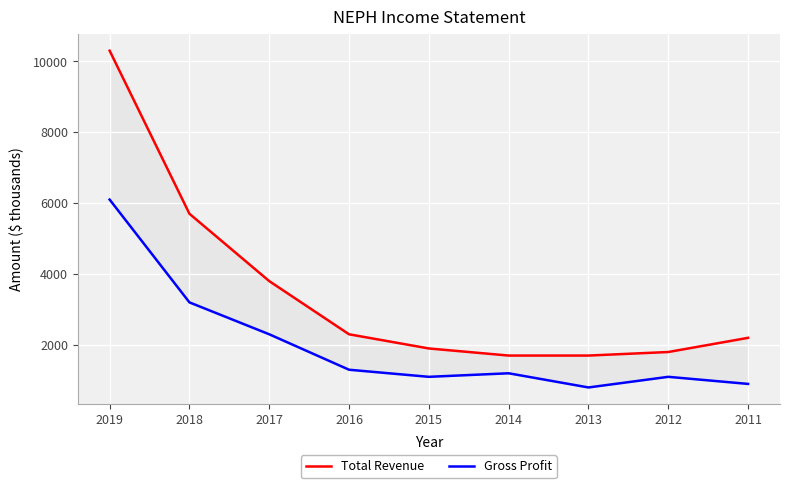

Reading left to right, list all the values displayed in this chart.

Total Revenue: 10300	5700	3800	2300	1900	1700	1700	1800	2200
Gross Profit: 6100	3200	2300	1300	1100	1200	800	1100	900